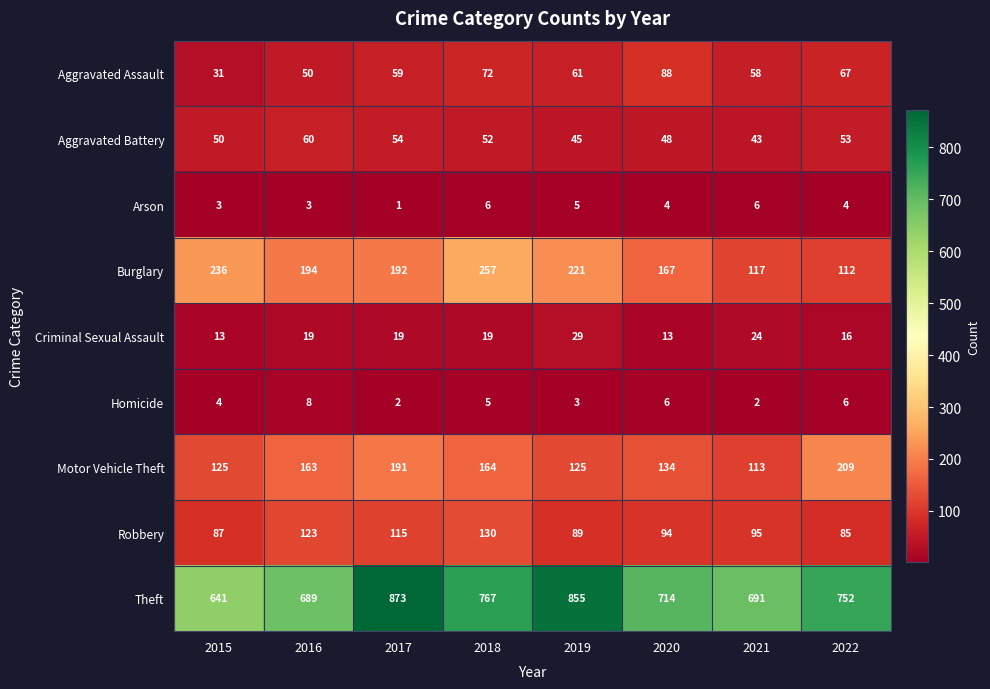

Which series has the largest range (max minus min)?

Theft